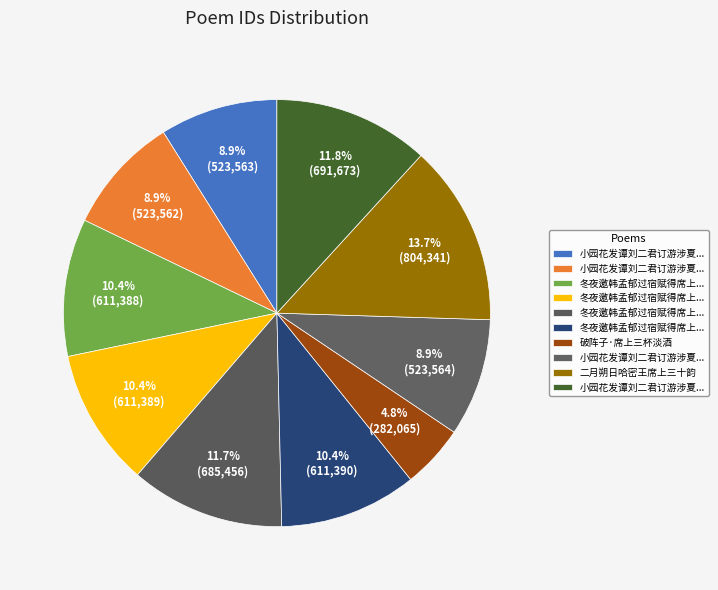

How many segments does this pie chart have?

10